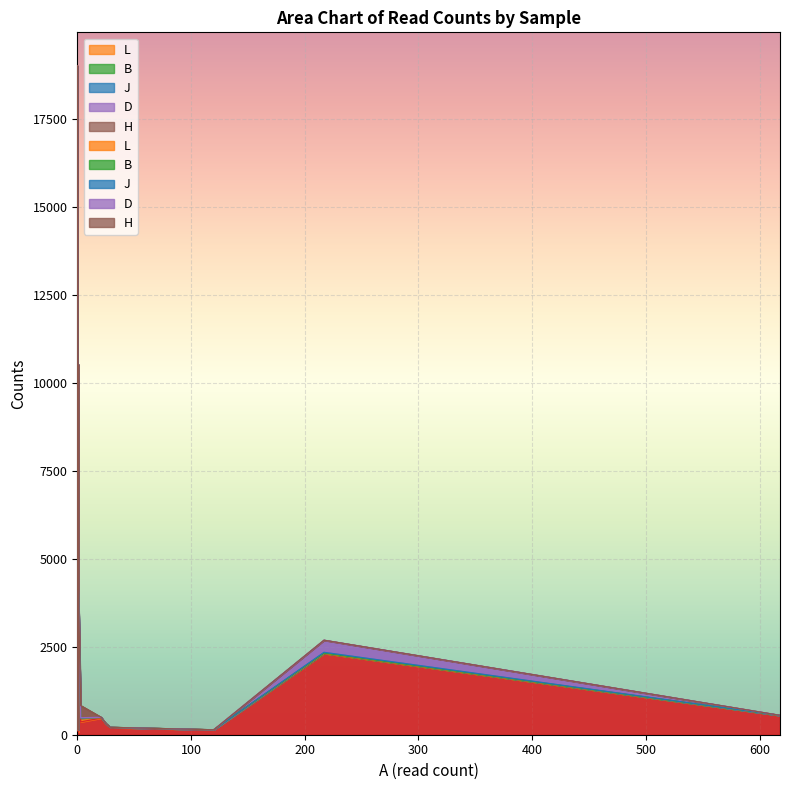

List the series in order of their peak value, highest first.

__not_aligned, L, B, H, D, J